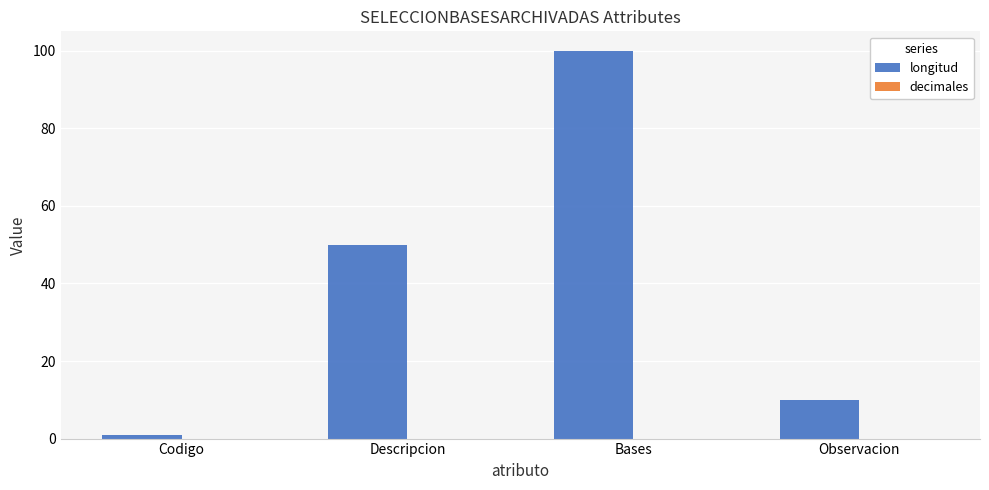

List the labels in order of value, smallest first.

Codigo, Observacion, Descripcion, Bases